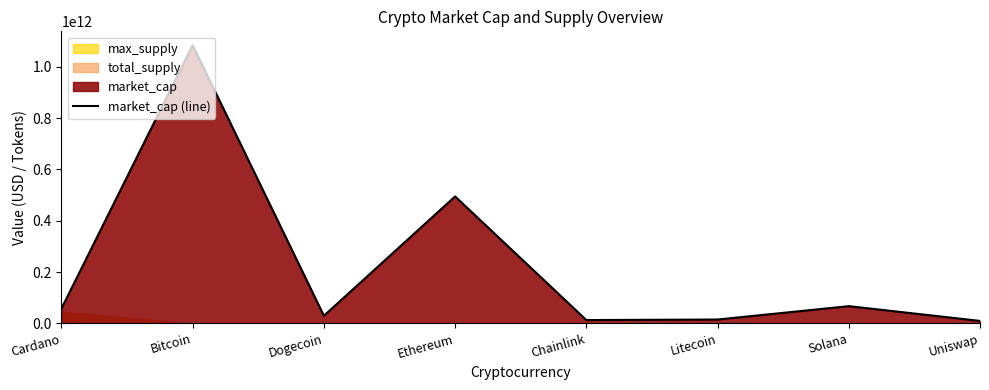

Is it true that the value at Litecoin is 24679394966?

False